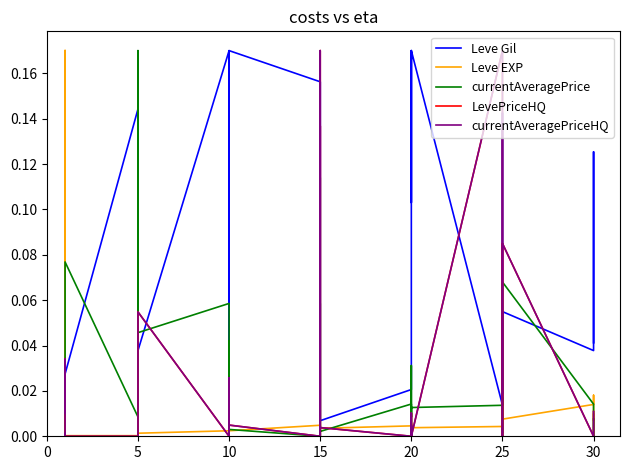

In currentAveragePriceHQ, how many points are higher than both neighbors (excluding endpoints)?

11